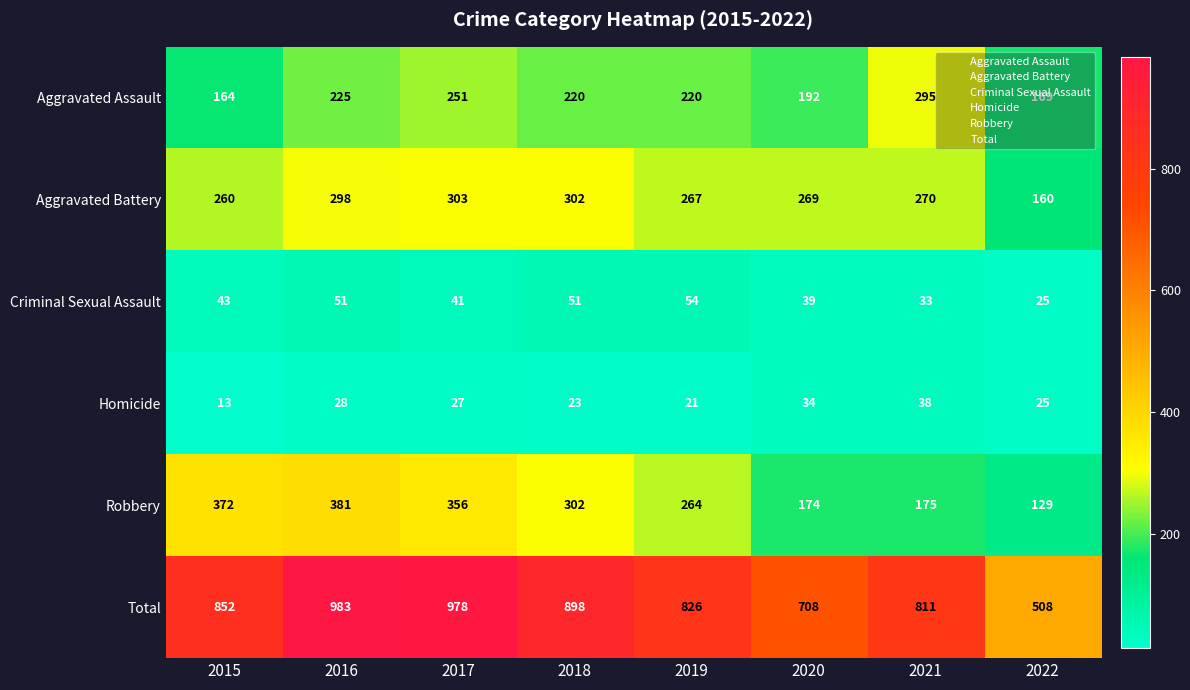

At how many categories does at least one series exceed 523?

7